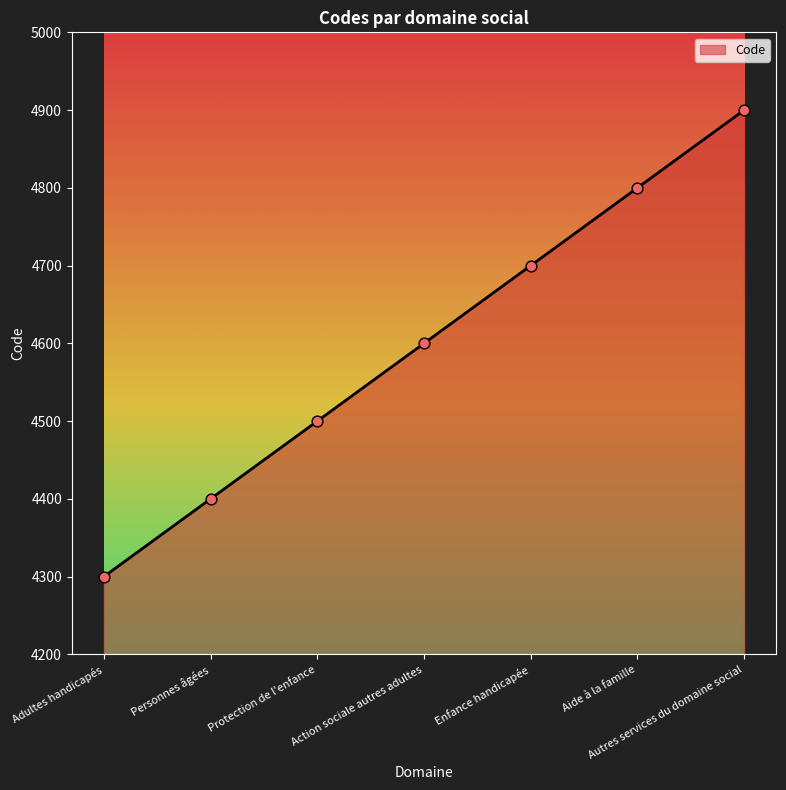

What is the ratio of the value at Action sociale autres adultes to the value at Aide à la famille?

1.0